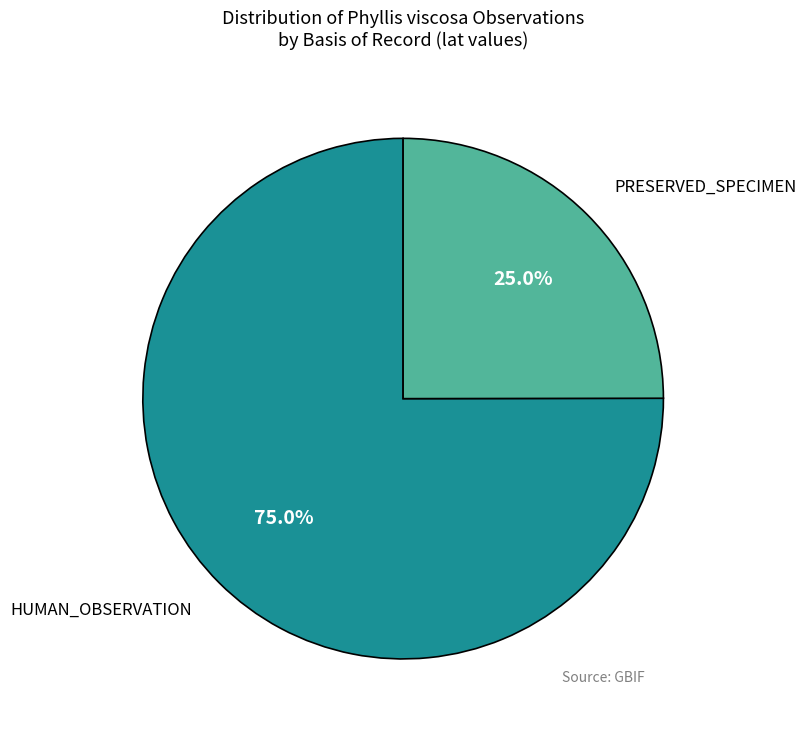

Is there any slice that represents more than half of the pie?

Yes